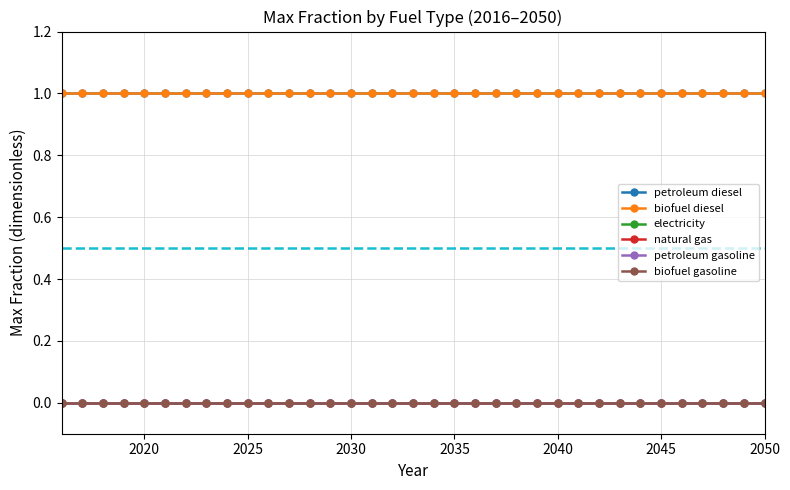

Is this an area chart (filled region under the line)?

No